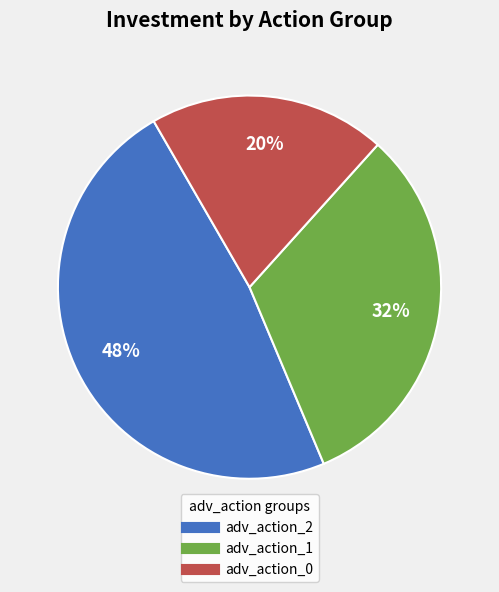

Is there a majority slice in this chart?

No